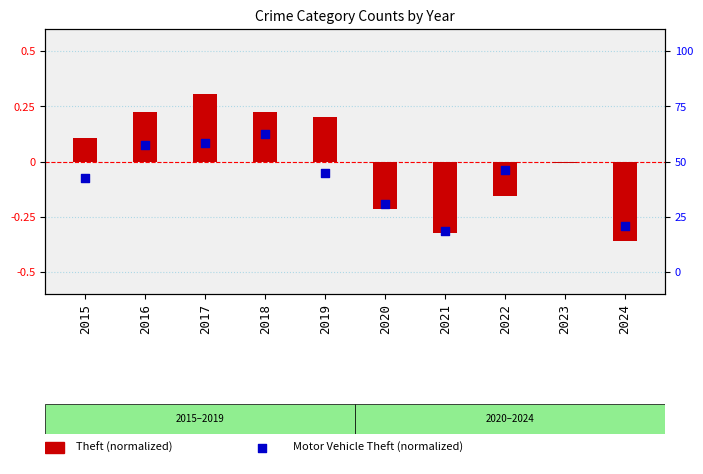

What are all the series names shown in the legend?

Theft (normalized), Motor Vehicle Theft (normalized)